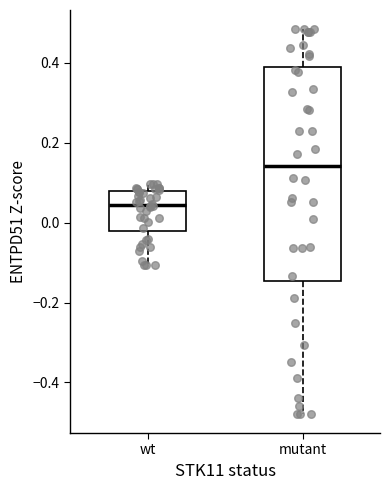

Reading left to right, read every box against the y-axis: the position of its median line, the range the box covers, and the ends of its whiskers. The values are not printed on the chart, so give them approximately, as read against the axis.

wt: median 0.04, box -0.02 to 0.08, whiskers -0.10 to 0.10
mutant: median 0.14, box -0.14 to 0.40, whiskers -0.48 to 0.48